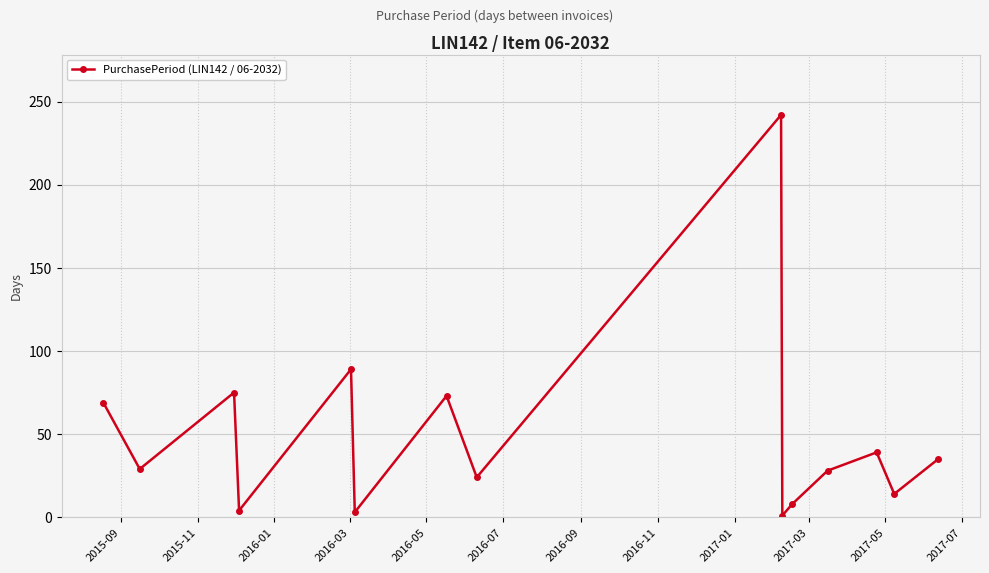

What is the difference between the maximum and second lowest values?

239